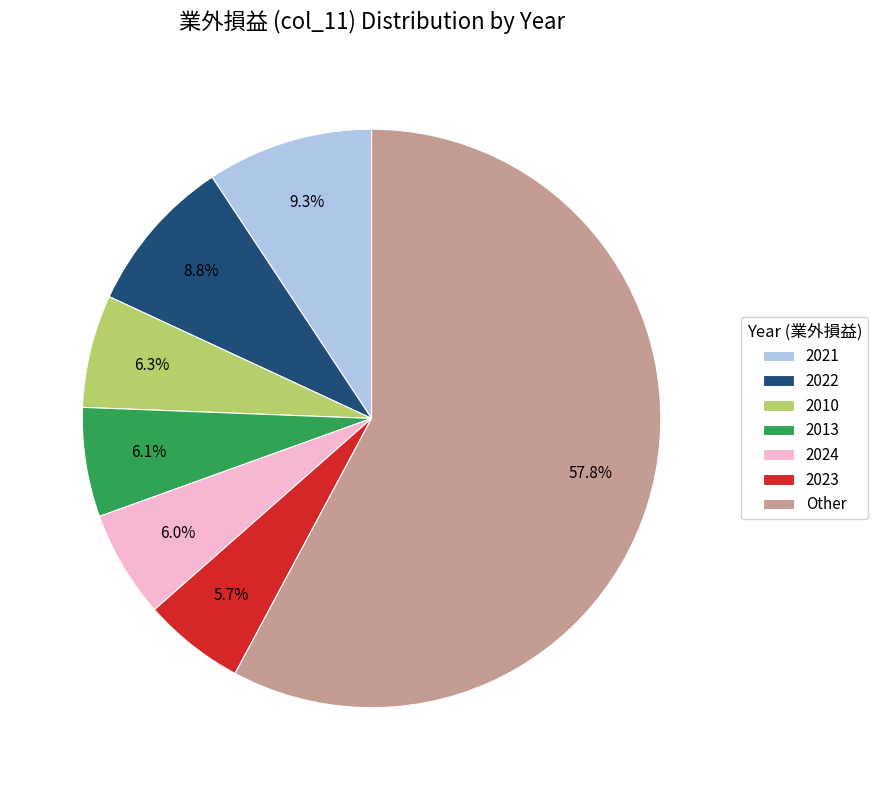

How many segments does this pie chart have?

7